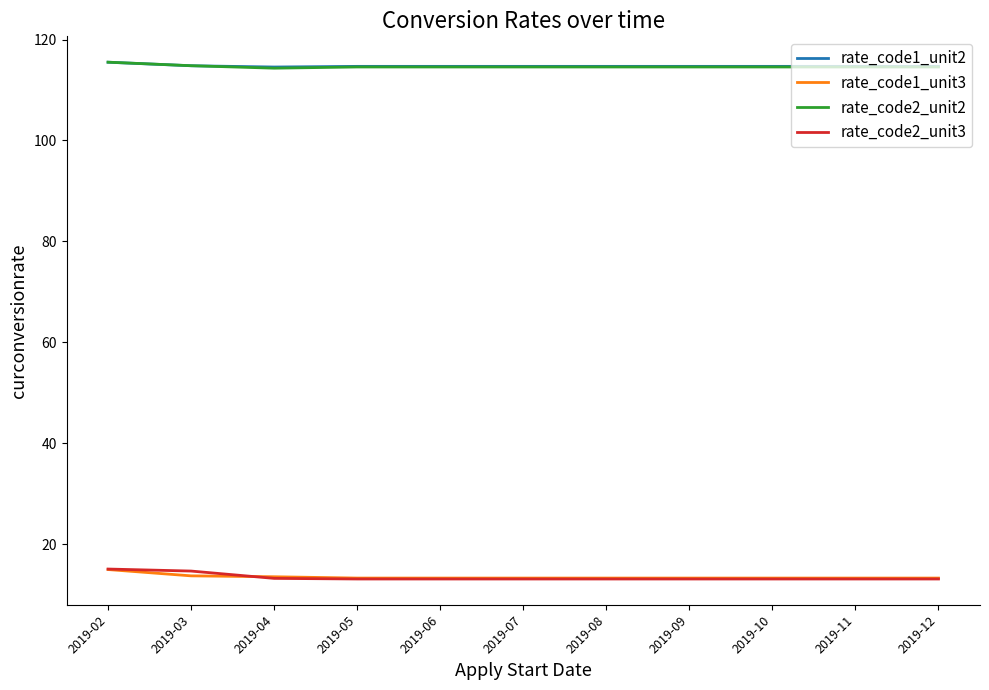

Does the chart have visible grid lines?

No